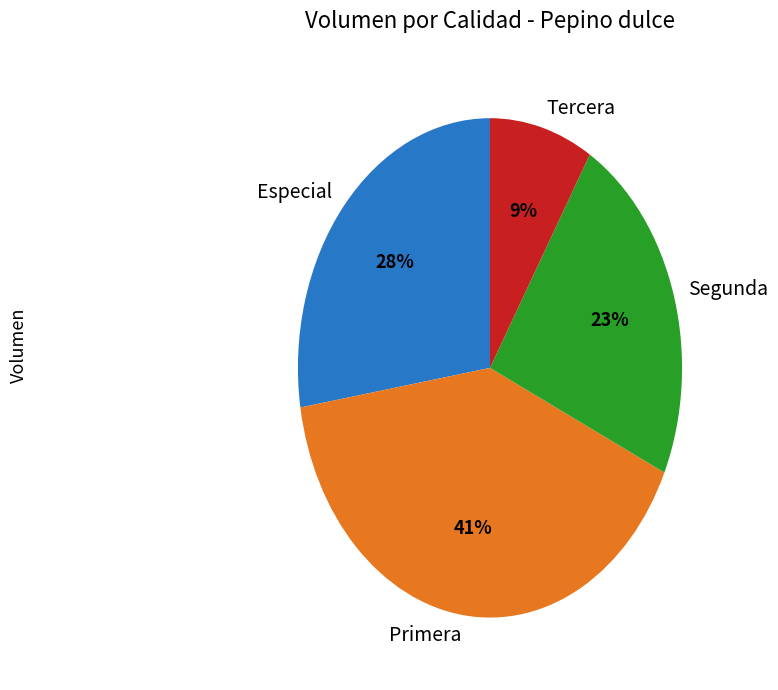

How many slices are in this pie chart?

4